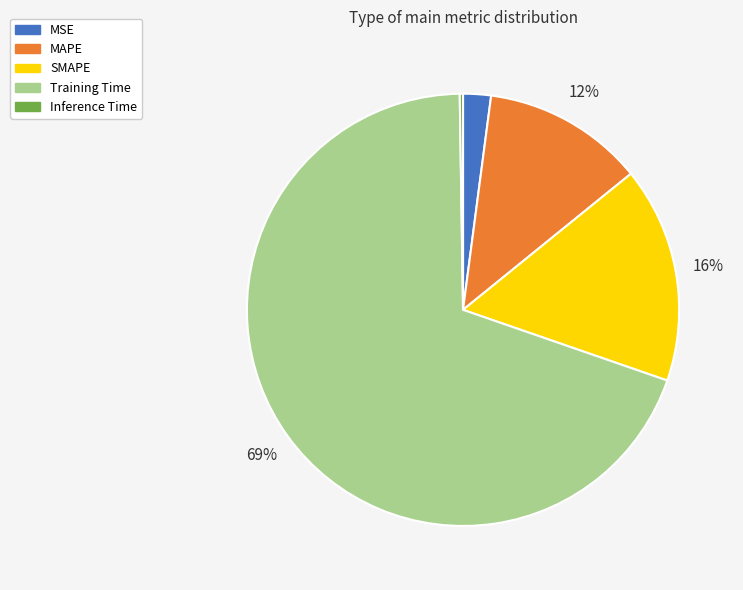

Is it true that Training Time is 69% of the pie?

True